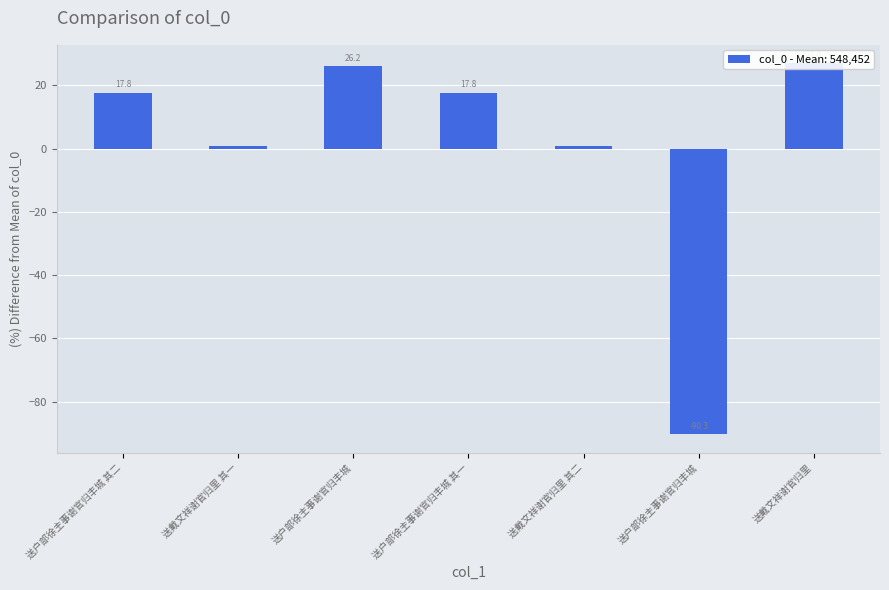

What is the minimum value shown in the chart?

-90.3